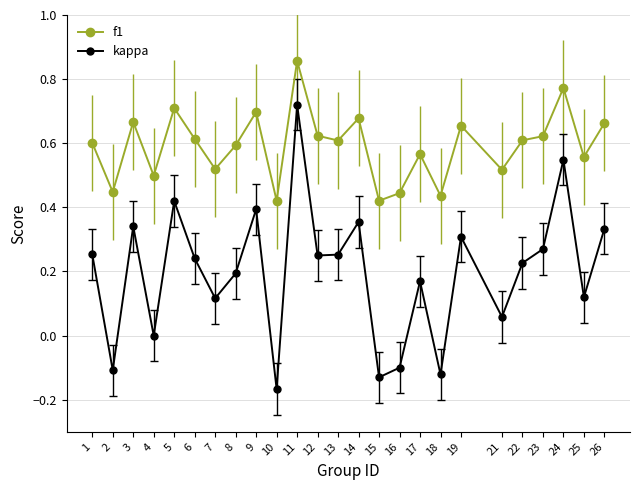

Is the value of f1 at 21 greater than the value of kappa at 22?

Yes